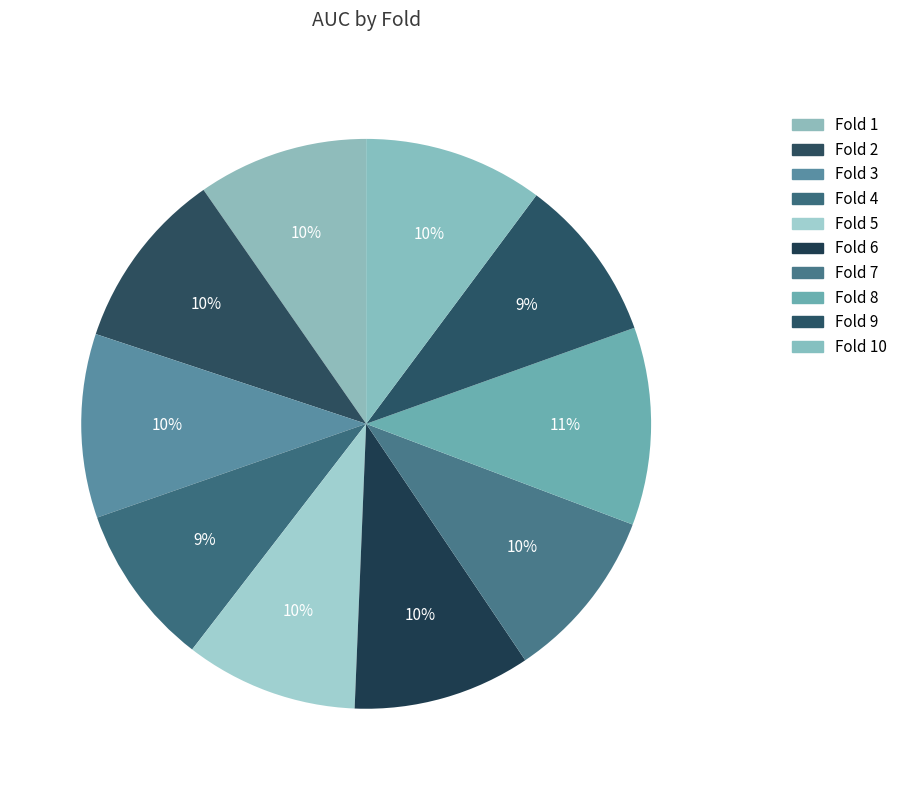

How many slices are in this pie chart?

10